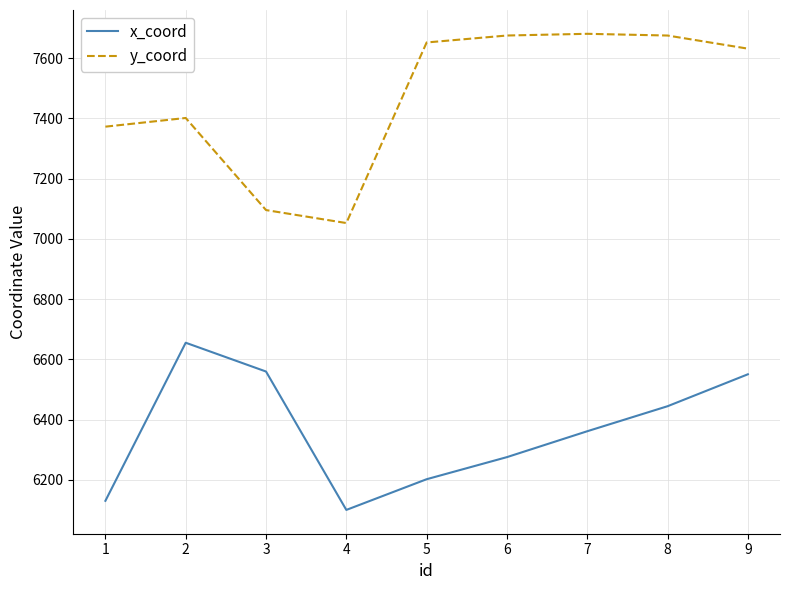

What is the lowest value of the y_coord series?

7052.4